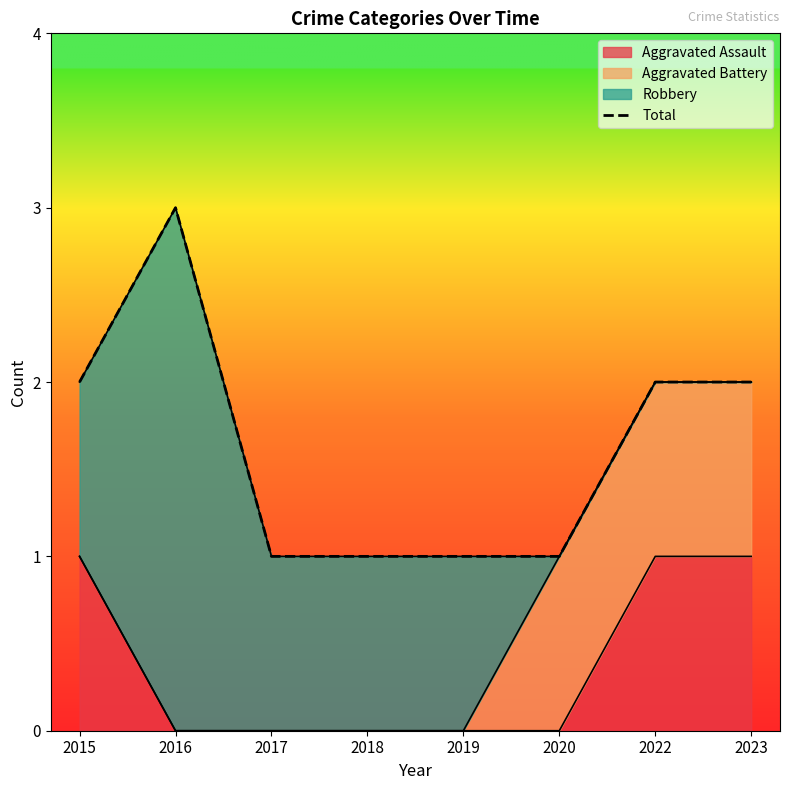

Which has a higher value, 2017 or 2015?

2015